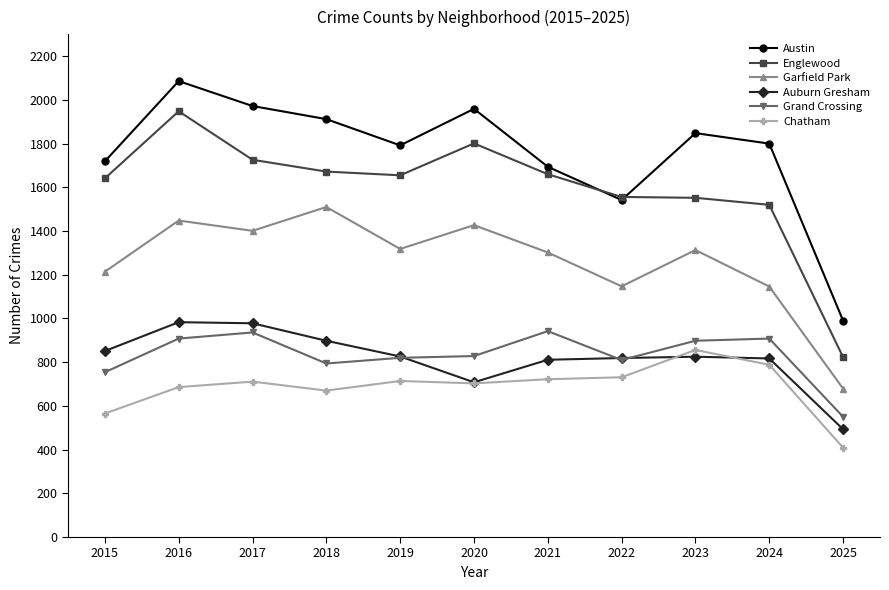

Between 2015 and 2025, which series saw the biggest shift?

Englewood